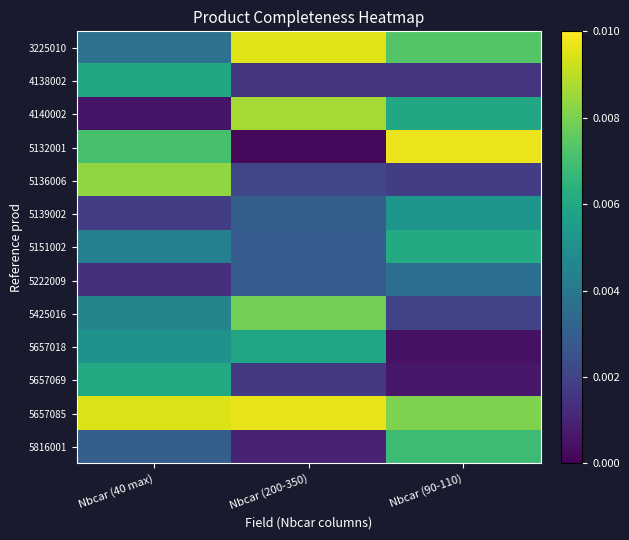

Which series has the largest total across all categories?

5657085